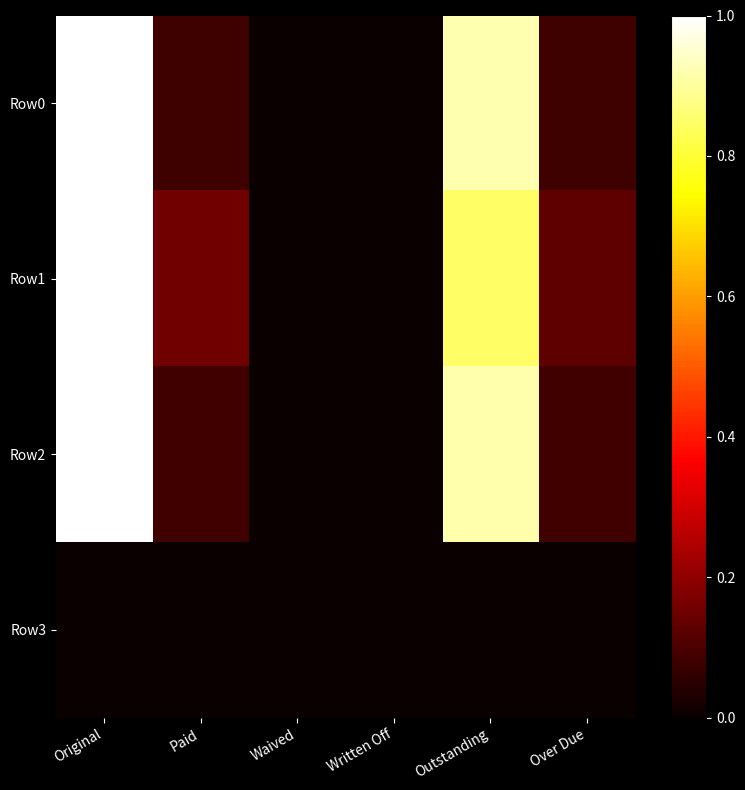

Which has a higher value, Written Off or Over Due?

Over Due